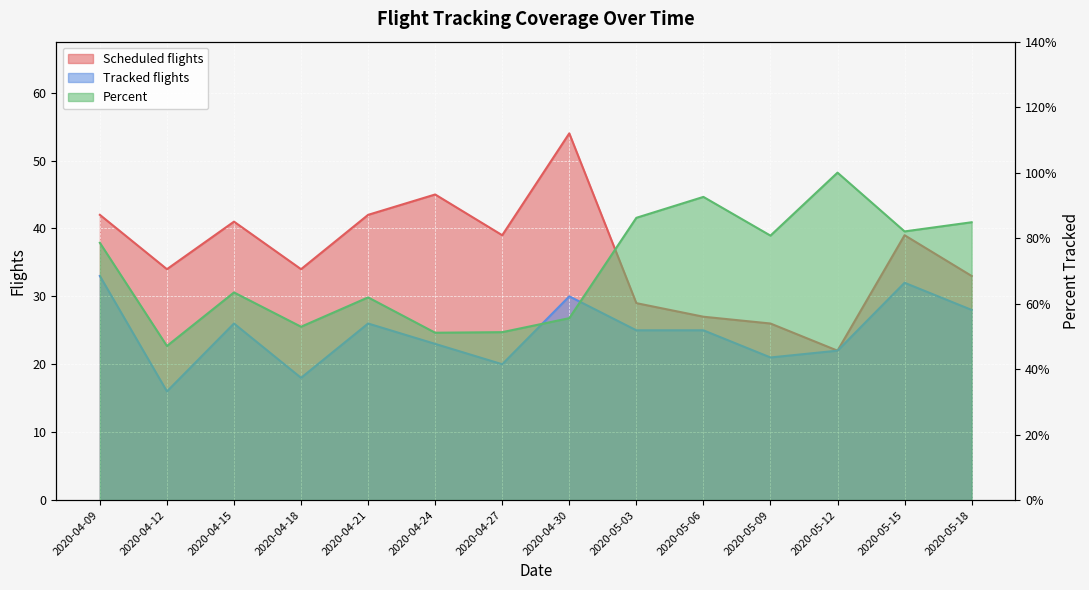

Which series has the largest total across all categories?

Scheduled flights